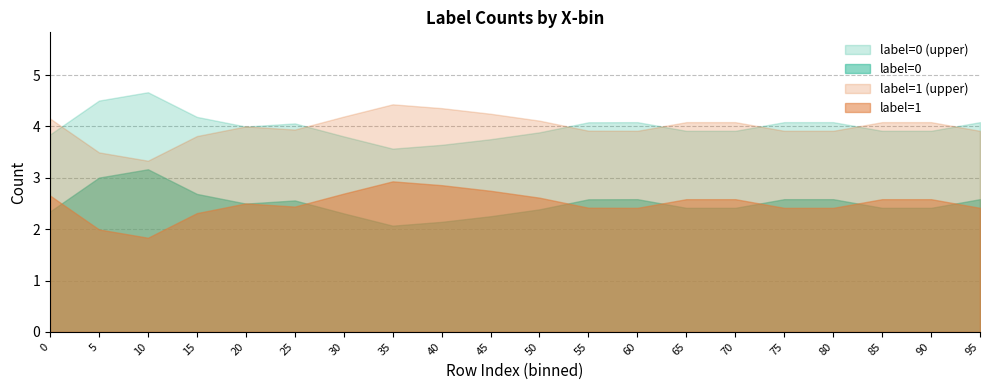

At 15, list the series in order from largest to smallest.

label=0 (upper), label=1 (upper), label=0, label=1